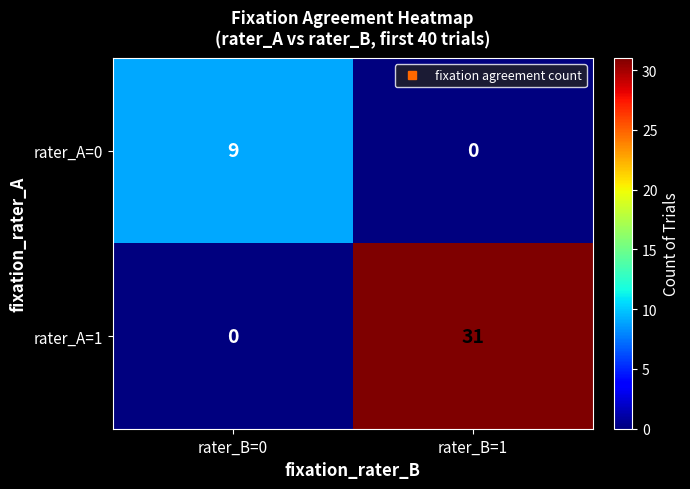

Read the rater_A=1 value at rater_B=1, to the nearest 5.

30